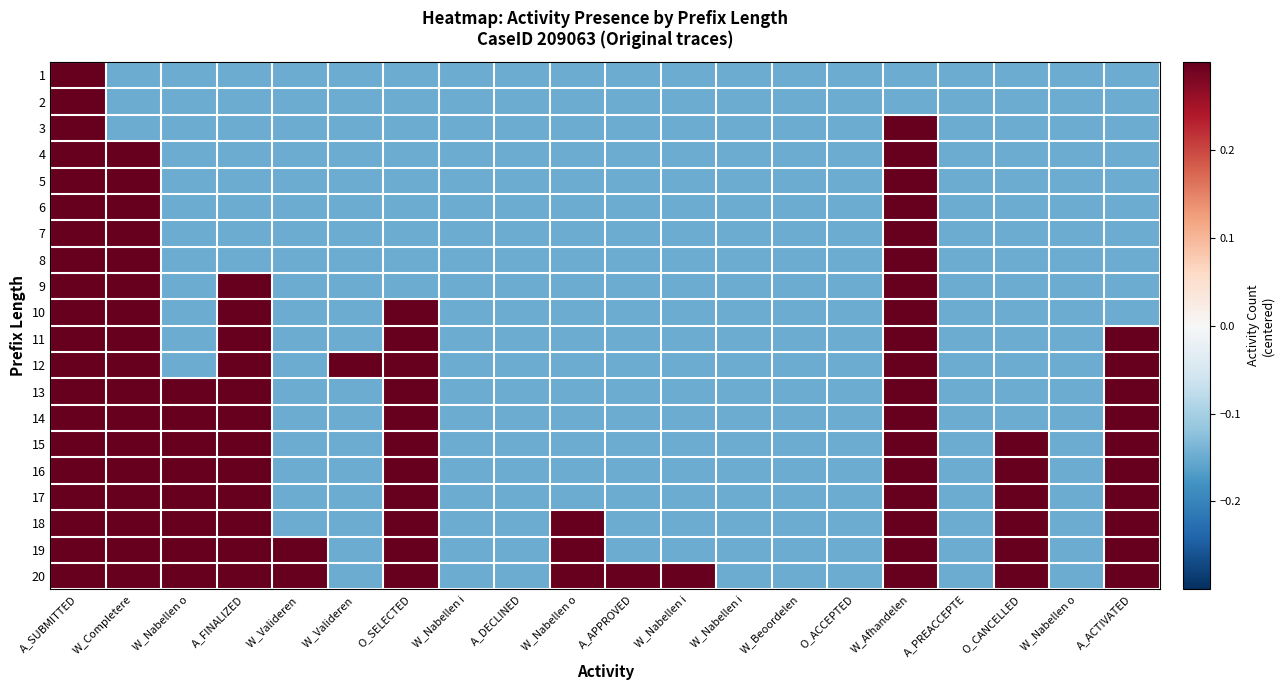

Reading right to left, transcribe all the data shown in this chart.

1: A_ACTIVATED=-0.1	W_Nabellen o=-0.1	O_CANCELLED=-0.1	A_PREACCEPTE=-0.1	W_Afhandelen=-0.1	O_ACCEPTED=-0.1	W_Beoordelen=-0.1	W_Nabellen i=-0.1	W_Nabellen i=-0.1	A_APPROVED=-0.1	W_Nabellen o=-0.1	A_DECLINED=-0.1	W_Nabellen i=-0.1	O_SELECTED=-0.1	W_Valideren =-0.1	W_Valideren =-0.1	A_FINALIZED=-0.1	W_Nabellen o=-0.1	W_Completere=-0.1	A_SUBMITTED=0.8
2: A_ACTIVATED=-0.1	W_Nabellen o=-0.1	O_CANCELLED=-0.1	A_PREACCEPTE=-0.1	W_Afhandelen=-0.1	O_ACCEPTED=-0.1	W_Beoordelen=-0.1	W_Nabellen i=-0.1	W_Nabellen i=-0.1	A_APPROVED=-0.1	W_Nabellen o=-0.1	A_DECLINED=-0.1	W_Nabellen i=-0.1	O_SELECTED=-0.1	W_Valideren =-0.1	W_Valideren =-0.1	A_FINALIZED=-0.1	W_Nabellen o=-0.1	W_Completere=-0.1	A_SUBMITTED=0.8
3: A_ACTIVATED=-0.1	W_Nabellen o=-0.1	O_CANCELLED=-0.1	A_PREACCEPTE=-0.1	W_Afhandelen=0.8	O_ACCEPTED=-0.1	W_Beoordelen=-0.1	W_Nabellen i=-0.1	W_Nabellen i=-0.1	A_APPROVED=-0.1	W_Nabellen o=-0.1	A_DECLINED=-0.1	W_Nabellen i=-0.1	O_SELECTED=-0.1	W_Valideren =-0.1	W_Valideren =-0.1	A_FINALIZED=-0.1	W_Nabellen o=-0.1	W_Completere=-0.1	A_SUBMITTED=0.8
4: A_ACTIVATED=-0.1	W_Nabellen o=-0.1	O_CANCELLED=-0.1	A_PREACCEPTE=-0.1	W_Afhandelen=0.8	O_ACCEPTED=-0.1	W_Beoordelen=-0.1	W_Nabellen i=-0.1	W_Nabellen i=-0.1	A_APPROVED=-0.1	W_Nabellen o=-0.1	A_DECLINED=-0.1	W_Nabellen i=-0.1	O_SELECTED=-0.1	W_Valideren =-0.1	W_Valideren =-0.1	A_FINALIZED=-0.1	W_Nabellen o=-0.1	W_Completere=0.8	A_SUBMITTED=0.8
5: A_ACTIVATED=-0.1	W_Nabellen o=-0.1	O_CANCELLED=-0.1	A_PREACCEPTE=-0.1	W_Afhandelen=0.8	O_ACCEPTED=-0.1	W_Beoordelen=-0.1	W_Nabellen i=-0.1	W_Nabellen i=-0.1	A_APPROVED=-0.1	W_Nabellen o=-0.1	A_DECLINED=-0.1	W_Nabellen i=-0.1	O_SELECTED=-0.1	W_Valideren =-0.1	W_Valideren =-0.1	A_FINALIZED=-0.1	W_Nabellen o=-0.1	W_Completere=0.8	A_SUBMITTED=0.8
6: A_ACTIVATED=-0.1	W_Nabellen o=-0.1	O_CANCELLED=-0.1	A_PREACCEPTE=-0.1	W_Afhandelen=0.8	O_ACCEPTED=-0.1	W_Beoordelen=-0.1	W_Nabellen i=-0.1	W_Nabellen i=-0.1	A_APPROVED=-0.1	W_Nabellen o=-0.1	A_DECLINED=-0.1	W_Nabellen i=-0.1	O_SELECTED=-0.1	W_Valideren =-0.1	W_Valideren =-0.1	A_FINALIZED=-0.1	W_Nabellen o=-0.1	W_Completere=0.8	A_SUBMITTED=0.8
7: A_ACTIVATED=-0.1	W_Nabellen o=-0.1	O_CANCELLED=-0.1	A_PREACCEPTE=-0.1	W_Afhandelen=0.8	O_ACCEPTED=-0.1	W_Beoordelen=-0.1	W_Nabellen i=-0.1	W_Nabellen i=-0.1	A_APPROVED=-0.1	W_Nabellen o=-0.1	A_DECLINED=-0.1	W_Nabellen i=-0.1	O_SELECTED=-0.1	W_Valideren =-0.1	W_Valideren =-0.1	A_FINALIZED=-0.1	W_Nabellen o=-0.1	W_Completere=0.8	A_SUBMITTED=0.8
8: A_ACTIVATED=-0.1	W_Nabellen o=-0.1	O_CANCELLED=-0.1	A_PREACCEPTE=-0.1	W_Afhandelen=0.8	O_ACCEPTED=-0.1	W_Beoordelen=-0.1	W_Nabellen i=-0.1	W_Nabellen i=-0.1	A_APPROVED=-0.1	W_Nabellen o=-0.1	A_DECLINED=-0.1	W_Nabellen i=-0.1	O_SELECTED=-0.1	W_Valideren =-0.1	W_Valideren =-0.1	A_FINALIZED=-0.1	W_Nabellen o=-0.1	W_Completere=0.8	A_SUBMITTED=0.8
9: A_ACTIVATED=-0.1	W_Nabellen o=-0.1	O_CANCELLED=-0.1	A_PREACCEPTE=-0.1	W_Afhandelen=0.8	O_ACCEPTED=-0.1	W_Beoordelen=-0.1	W_Nabellen i=-0.1	W_Nabellen i=-0.1	A_APPROVED=-0.1	W_Nabellen o=-0.1	A_DECLINED=-0.1	W_Nabellen i=-0.1	O_SELECTED=-0.1	W_Valideren =-0.1	W_Valideren =-0.1	A_FINALIZED=0.8	W_Nabellen o=-0.1	W_Completere=0.8	A_SUBMITTED=0.8
10: A_ACTIVATED=-0.1	W_Nabellen o=-0.1	O_CANCELLED=-0.1	A_PREACCEPTE=-0.1	W_Afhandelen=0.8	O_ACCEPTED=-0.1	W_Beoordelen=-0.1	W_Nabellen i=-0.1	W_Nabellen i=-0.1	A_APPROVED=-0.1	W_Nabellen o=-0.1	A_DECLINED=-0.1	W_Nabellen i=-0.1	O_SELECTED=0.8	W_Valideren =-0.1	W_Valideren =-0.1	A_FINALIZED=0.8	W_Nabellen o=-0.1	W_Completere=0.8	A_SUBMITTED=0.8
11: A_ACTIVATED=0.8	W_Nabellen o=-0.1	O_CANCELLED=-0.1	A_PREACCEPTE=-0.1	W_Afhandelen=0.8	O_ACCEPTED=-0.1	W_Beoordelen=-0.1	W_Nabellen i=-0.1	W_Nabellen i=-0.1	A_APPROVED=-0.1	W_Nabellen o=-0.1	A_DECLINED=-0.1	W_Nabellen i=-0.1	O_SELECTED=0.8	W_Valideren =-0.1	W_Valideren =-0.1	A_FINALIZED=0.8	W_Nabellen o=-0.1	W_Completere=0.8	A_SUBMITTED=0.8
12: A_ACTIVATED=0.8	W_Nabellen o=-0.1	O_CANCELLED=-0.1	A_PREACCEPTE=-0.1	W_Afhandelen=0.8	O_ACCEPTED=-0.1	W_Beoordelen=-0.1	W_Nabellen i=-0.1	W_Nabellen i=-0.1	A_APPROVED=-0.1	W_Nabellen o=-0.1	A_DECLINED=-0.1	W_Nabellen i=-0.1	O_SELECTED=0.8	W_Valideren =0.8	W_Valideren =-0.1	A_FINALIZED=0.8	W_Nabellen o=-0.1	W_Completere=0.8	A_SUBMITTED=0.8
13: A_ACTIVATED=0.8	W_Nabellen o=-0.1	O_CANCELLED=-0.1	A_PREACCEPTE=-0.1	W_Afhandelen=0.8	O_ACCEPTED=-0.1	W_Beoordelen=-0.1	W_Nabellen i=-0.1	W_Nabellen i=-0.1	A_APPROVED=-0.1	W_Nabellen o=-0.1	A_DECLINED=-0.1	W_Nabellen i=-0.1	O_SELECTED=0.8	W_Valideren =-0.1	W_Valideren =-0.1	A_FINALIZED=0.8	W_Nabellen o=0.8	W_Completere=0.8	A_SUBMITTED=0.8
14: A_ACTIVATED=0.8	W_Nabellen o=-0.1	O_CANCELLED=-0.1	A_PREACCEPTE=-0.1	W_Afhandelen=0.8	O_ACCEPTED=-0.1	W_Beoordelen=-0.1	W_Nabellen i=-0.1	W_Nabellen i=-0.1	A_APPROVED=-0.1	W_Nabellen o=-0.1	A_DECLINED=-0.1	W_Nabellen i=-0.1	O_SELECTED=0.8	W_Valideren =-0.1	W_Valideren =-0.1	A_FINALIZED=0.8	W_Nabellen o=0.8	W_Completere=0.8	A_SUBMITTED=0.8
15: A_ACTIVATED=0.8	W_Nabellen o=-0.1	O_CANCELLED=0.8	A_PREACCEPTE=-0.1	W_Afhandelen=0.8	O_ACCEPTED=-0.1	W_Beoordelen=-0.1	W_Nabellen i=-0.1	W_Nabellen i=-0.1	A_APPROVED=-0.1	W_Nabellen o=-0.1	A_DECLINED=-0.1	W_Nabellen i=-0.1	O_SELECTED=0.8	W_Valideren =-0.1	W_Valideren =-0.1	A_FINALIZED=0.8	W_Nabellen o=0.8	W_Completere=0.8	A_SUBMITTED=0.8
16: A_ACTIVATED=0.8	W_Nabellen o=-0.1	O_CANCELLED=0.8	A_PREACCEPTE=-0.1	W_Afhandelen=0.8	O_ACCEPTED=-0.1	W_Beoordelen=-0.1	W_Nabellen i=-0.1	W_Nabellen i=-0.1	A_APPROVED=-0.1	W_Nabellen o=-0.1	A_DECLINED=-0.1	W_Nabellen i=-0.1	O_SELECTED=0.8	W_Valideren =-0.1	W_Valideren =-0.1	A_FINALIZED=0.8	W_Nabellen o=0.8	W_Completere=0.8	A_SUBMITTED=0.8
17: A_ACTIVATED=0.8	W_Nabellen o=-0.1	O_CANCELLED=0.8	A_PREACCEPTE=-0.1	W_Afhandelen=0.8	O_ACCEPTED=-0.1	W_Beoordelen=-0.1	W_Nabellen i=-0.1	W_Nabellen i=-0.1	A_APPROVED=-0.1	W_Nabellen o=-0.1	A_DECLINED=-0.1	W_Nabellen i=-0.1	O_SELECTED=0.8	W_Valideren =-0.1	W_Valideren =-0.1	A_FINALIZED=0.8	W_Nabellen o=0.8	W_Completere=0.8	A_SUBMITTED=0.8
18: A_ACTIVATED=0.8	W_Nabellen o=-0.1	O_CANCELLED=0.8	A_PREACCEPTE=-0.1	W_Afhandelen=0.8	O_ACCEPTED=-0.1	W_Beoordelen=-0.1	W_Nabellen i=-0.1	W_Nabellen i=-0.1	A_APPROVED=-0.1	W_Nabellen o=0.8	A_DECLINED=-0.1	W_Nabellen i=-0.1	O_SELECTED=0.8	W_Valideren =-0.1	W_Valideren =-0.1	A_FINALIZED=0.8	W_Nabellen o=0.8	W_Completere=0.8	A_SUBMITTED=0.8
19: A_ACTIVATED=0.8	W_Nabellen o=-0.1	O_CANCELLED=0.8	A_PREACCEPTE=-0.1	W_Afhandelen=0.8	O_ACCEPTED=-0.1	W_Beoordelen=-0.1	W_Nabellen i=-0.1	W_Nabellen i=-0.1	A_APPROVED=-0.1	W_Nabellen o=0.8	A_DECLINED=-0.1	W_Nabellen i=-0.1	O_SELECTED=0.8	W_Valideren =-0.1	W_Valideren =0.8	A_FINALIZED=0.8	W_Nabellen o=0.8	W_Completere=0.8	A_SUBMITTED=0.8
20: A_ACTIVATED=0.8	W_Nabellen o=-0.1	O_CANCELLED=0.8	A_PREACCEPTE=-0.1	W_Afhandelen=0.8	O_ACCEPTED=-0.1	W_Beoordelen=-0.1	W_Nabellen i=-0.1	W_Nabellen i=0.8	A_APPROVED=0.8	W_Nabellen o=0.8	A_DECLINED=-0.1	W_Nabellen i=-0.1	O_SELECTED=0.8	W_Valideren =-0.1	W_Valideren =0.8	A_FINALIZED=0.8	W_Nabellen o=0.8	W_Completere=0.8	A_SUBMITTED=0.8